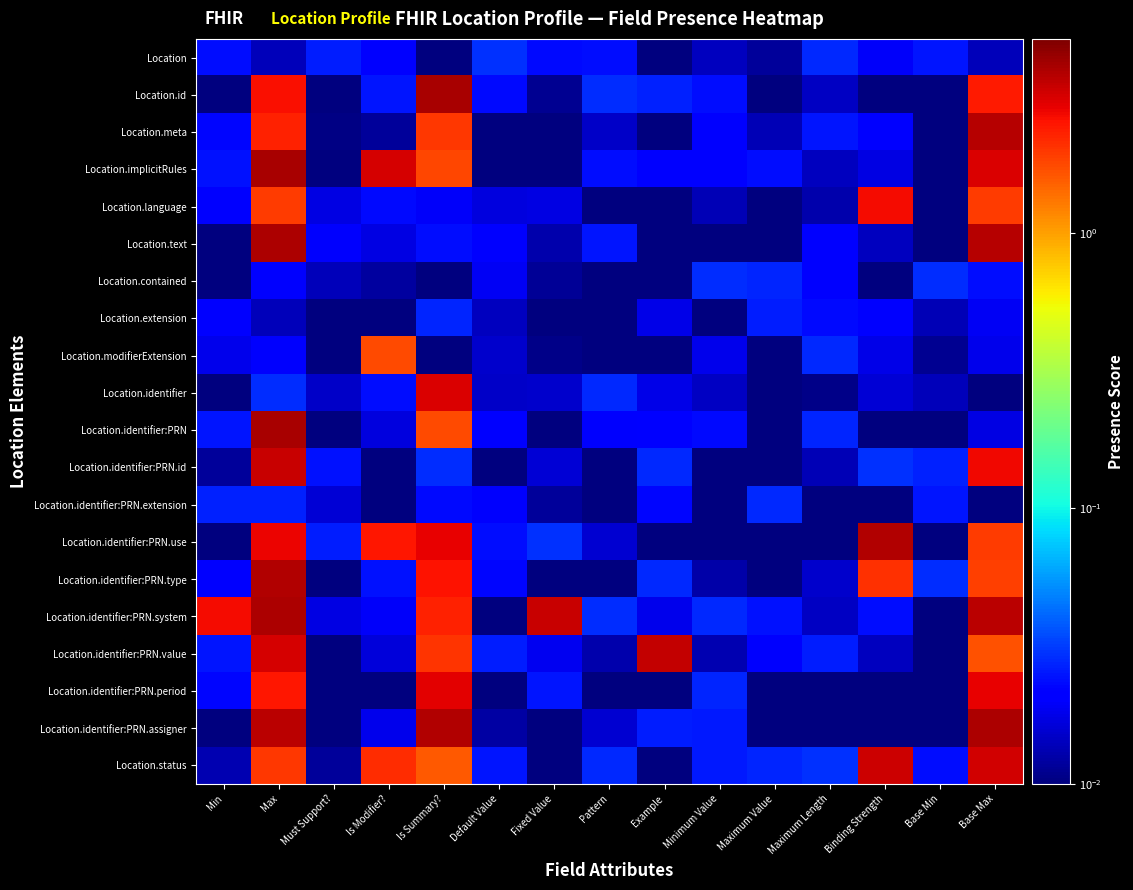

Reading left to right, transcribe all the data shown in this chart.

Location: Min=0.0	Max=0.0	Must Support?=0.0	Is Modifier?=0.0	Is Summary?=0.0	Default Value=0.0	Fixed Value=0.0	Pattern=0.0	Example=0.0	Minimum Value=0.0	Maximum Value=0.0	Maximum Length=0.0	Binding Strength=0.0	Base Min=0.0	Base Max=0.0
Location.id: Min=0.0	Max=2.6	Must Support?=0.0	Is Modifier?=0.0	Is Summary?=4.1	Default Value=0.0	Fixed Value=0.0	Pattern=0.0	Example=0.0	Minimum Value=0.0	Maximum Value=0.0	Maximum Length=0.0	Binding Strength=0.0	Base Min=0.0	Base Max=2.4
Location.meta: Min=0.0	Max=2.3	Must Support?=0.0	Is Modifier?=0.0	Is Summary?=2.0	Default Value=0.0	Fixed Value=0.0	Pattern=0.0	Example=0.0	Minimum Value=0.0	Maximum Value=0.0	Maximum Length=0.0	Binding Strength=0.0	Base Min=0.0	Base Max=3.7
Location.implicitRules: Min=0.0	Max=4.0	Must Support?=0.0	Is Modifier?=3.2	Is Summary?=1.8	Default Value=0.0	Fixed Value=0.0	Pattern=0.0	Example=0.0	Minimum Value=0.0	Maximum Value=0.0	Maximum Length=0.0	Binding Strength=0.0	Base Min=0.0	Base Max=3.0
Location.language: Min=0.0	Max=1.9	Must Support?=0.0	Is Modifier?=0.0	Is Summary?=0.0	Default Value=0.0	Fixed Value=0.0	Pattern=0.0	Example=0.0	Minimum Value=0.0	Maximum Value=0.0	Maximum Length=0.0	Binding Strength=2.7	Base Min=0.0	Base Max=1.9
Location.text: Min=0.0	Max=3.9	Must Support?=0.0	Is Modifier?=0.0	Is Summary?=0.0	Default Value=0.0	Fixed Value=0.0	Pattern=0.0	Example=0.0	Minimum Value=0.0	Maximum Value=0.0	Maximum Length=0.0	Binding Strength=0.0	Base Min=0.0	Base Max=3.8
Location.contained: Min=0.0	Max=0.0	Must Support?=0.0	Is Modifier?=0.0	Is Summary?=0.0	Default Value=0.0	Fixed Value=0.0	Pattern=0.0	Example=0.0	Minimum Value=0.0	Maximum Value=0.0	Maximum Length=0.0	Binding Strength=0.0	Base Min=0.0	Base Max=0.0
Location.extension: Min=0.0	Max=0.0	Must Support?=0.0	Is Modifier?=0.0	Is Summary?=0.0	Default Value=0.0	Fixed Value=0.0	Pattern=0.0	Example=0.0	Minimum Value=0.0	Maximum Value=0.0	Maximum Length=0.0	Binding Strength=0.0	Base Min=0.0	Base Max=0.0
Location.modifierExtension: Min=0.0	Max=0.0	Must Support?=0.0	Is Modifier?=1.8	Is Summary?=0.0	Default Value=0.0	Fixed Value=0.0	Pattern=0.0	Example=0.0	Minimum Value=0.0	Maximum Value=0.0	Maximum Length=0.0	Binding Strength=0.0	Base Min=0.0	Base Max=0.0
Location.identifier: Min=0.0	Max=0.0	Must Support?=0.0	Is Modifier?=0.0	Is Summary?=3.1	Default Value=0.0	Fixed Value=0.0	Pattern=0.0	Example=0.0	Minimum Value=0.0	Maximum Value=0.0	Maximum Length=0.0	Binding Strength=0.0	Base Min=0.0	Base Max=0.0
Location.identifier:PRN: Min=0.0	Max=4.0	Must Support?=0.0	Is Modifier?=0.0	Is Summary?=1.8	Default Value=0.0	Fixed Value=0.0	Pattern=0.0	Example=0.0	Minimum Value=0.0	Maximum Value=0.0	Maximum Length=0.0	Binding Strength=0.0	Base Min=0.0	Base Max=0.0
Location.identifier:PRN.id: Min=0.0	Max=3.4	Must Support?=0.0	Is Modifier?=0.0	Is Summary?=0.0	Default Value=0.0	Fixed Value=0.0	Pattern=0.0	Example=0.0	Minimum Value=0.0	Maximum Value=0.0	Maximum Length=0.0	Binding Strength=0.0	Base Min=0.0	Base Max=2.8
Location.identifier:PRN.extension: Min=0.0	Max=0.0	Must Support?=0.0	Is Modifier?=0.0	Is Summary?=0.0	Default Value=0.0	Fixed Value=0.0	Pattern=0.0	Example=0.0	Minimum Value=0.0	Maximum Value=0.0	Maximum Length=0.0	Binding Strength=0.0	Base Min=0.0	Base Max=0.0
Location.identifier:PRN.use: Min=0.0	Max=2.8	Must Support?=0.0	Is Modifier?=2.5	Is Summary?=2.9	Default Value=0.0	Fixed Value=0.0	Pattern=0.0	Example=0.0	Minimum Value=0.0	Maximum Value=0.0	Maximum Length=0.0	Binding Strength=3.8	Base Min=0.0	Base Max=1.9
Location.identifier:PRN.type: Min=0.0	Max=3.8	Must Support?=0.0	Is Modifier?=0.0	Is Summary?=2.6	Default Value=0.0	Fixed Value=0.0	Pattern=0.0	Example=0.0	Minimum Value=0.0	Maximum Value=0.0	Maximum Length=0.0	Binding Strength=2.1	Base Min=0.0	Base Max=1.9
Location.identifier:PRN.system: Min=2.7	Max=3.9	Must Support?=0.0	Is Modifier?=0.0	Is Summary?=2.3	Default Value=0.0	Fixed Value=3.4	Pattern=0.0	Example=0.0	Minimum Value=0.0	Maximum Value=0.0	Maximum Length=0.0	Binding Strength=0.0	Base Min=0.0	Base Max=3.6
Location.identifier:PRN.value: Min=0.0	Max=3.1	Must Support?=0.0	Is Modifier?=0.0	Is Summary?=2.0	Default Value=0.0	Fixed Value=0.0	Pattern=0.0	Example=3.5	Minimum Value=0.0	Maximum Value=0.0	Maximum Length=0.0	Binding Strength=0.0	Base Min=0.0	Base Max=1.7
Location.identifier:PRN.period: Min=0.0	Max=2.5	Must Support?=0.0	Is Modifier?=0.0	Is Summary?=2.9	Default Value=0.0	Fixed Value=0.0	Pattern=0.0	Example=0.0	Minimum Value=0.0	Maximum Value=0.0	Maximum Length=0.0	Binding Strength=0.0	Base Min=0.0	Base Max=2.9
Location.identifier:PRN.assigner: Min=0.0	Max=3.7	Must Support?=0.0	Is Modifier?=0.0	Is Summary?=3.8	Default Value=0.0	Fixed Value=0.0	Pattern=0.0	Example=0.0	Minimum Value=0.0	Maximum Value=0.0	Maximum Length=0.0	Binding Strength=0.0	Base Min=0.0	Base Max=4.0
Location.status: Min=0.0	Max=2.0	Must Support?=0.0	Is Modifier?=2.1	Is Summary?=1.6	Default Value=0.0	Fixed Value=0.0	Pattern=0.0	Example=0.0	Minimum Value=0.0	Maximum Value=0.0	Maximum Length=0.0	Binding Strength=3.3	Base Min=0.0	Base Max=3.2